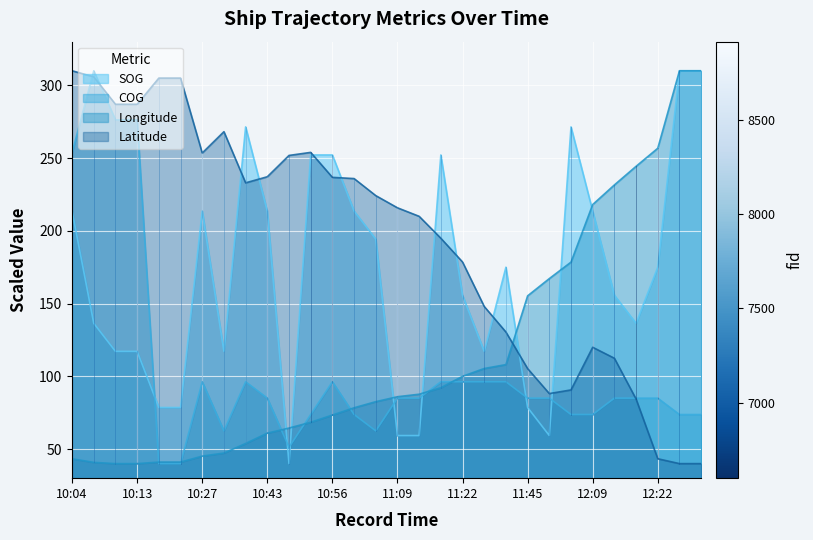

Count the number of categories in the chart.

30